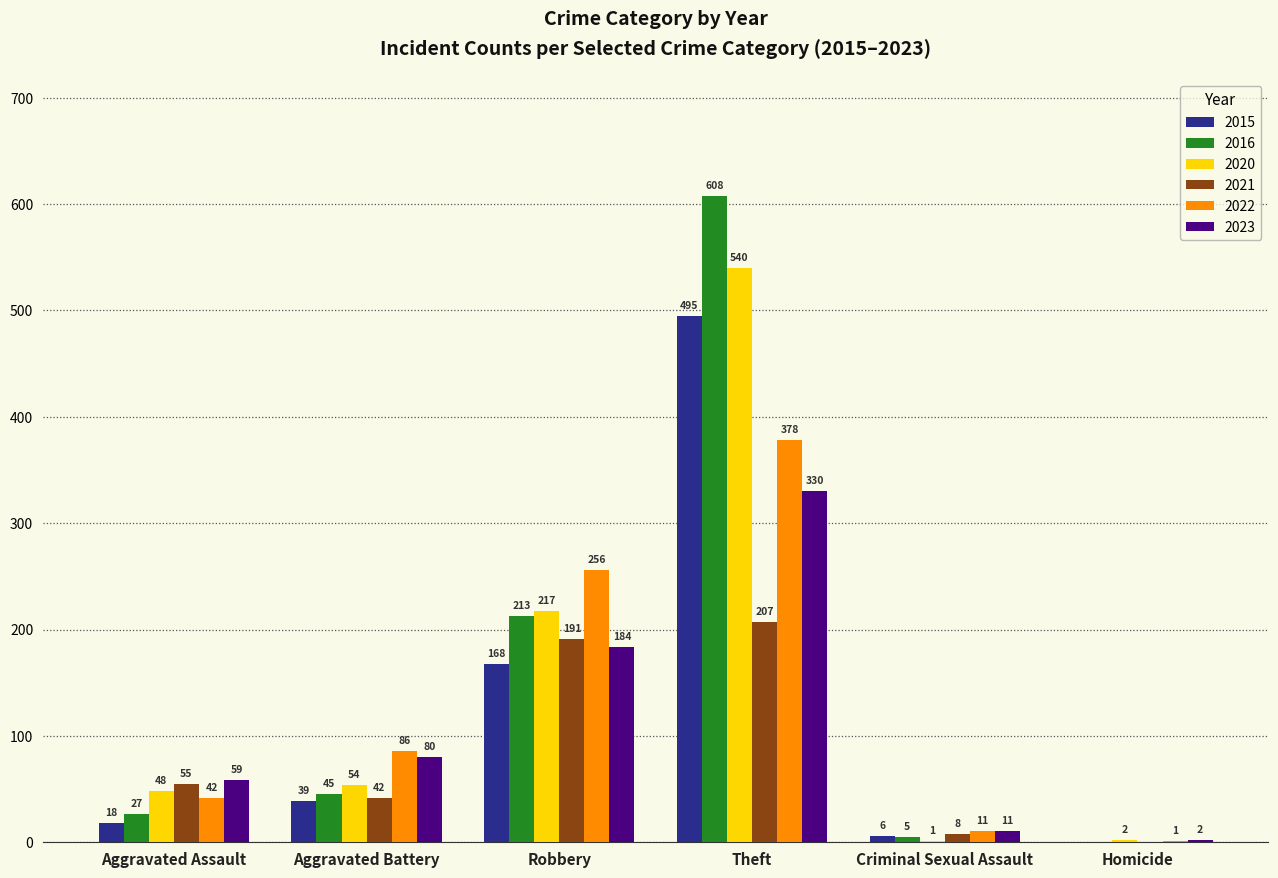

What is the maximum value shown in the chart?

608